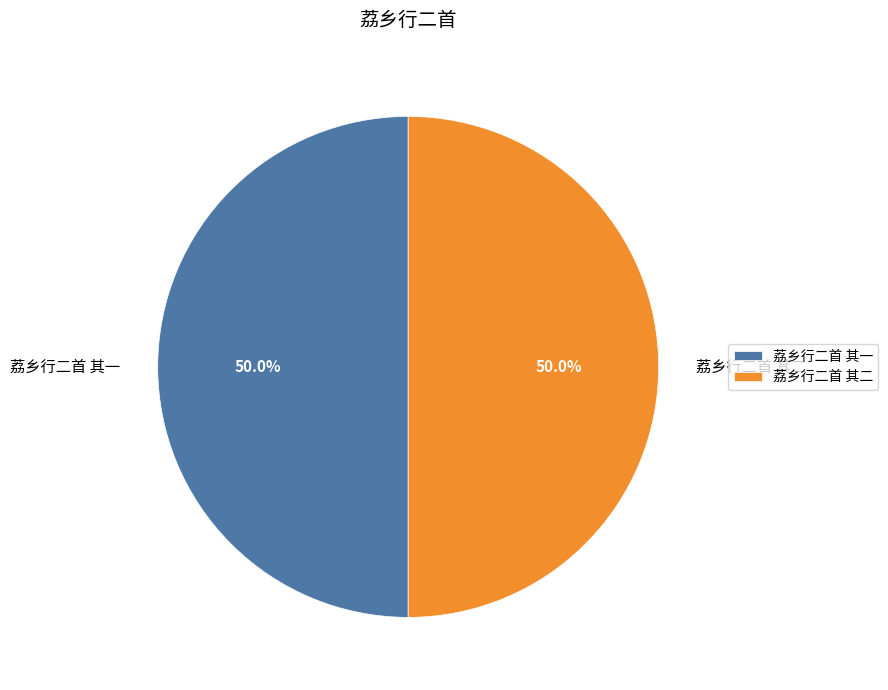

What percentage is the 荔乡行二首 其二 slice, to the nearest percent?

50%